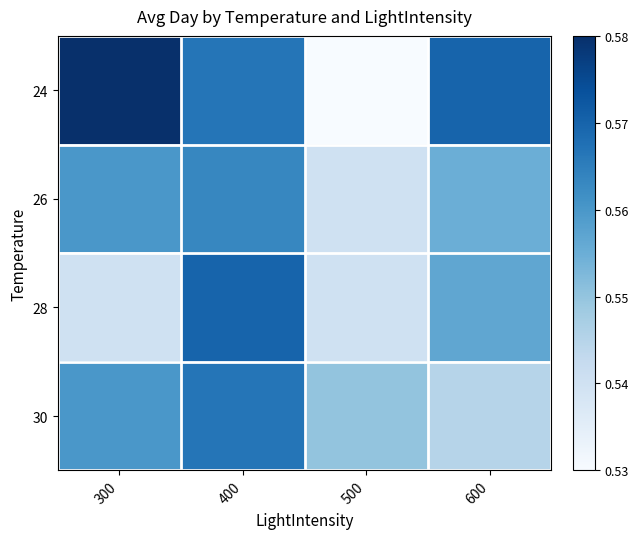

Which series has the largest total across all categories?

24